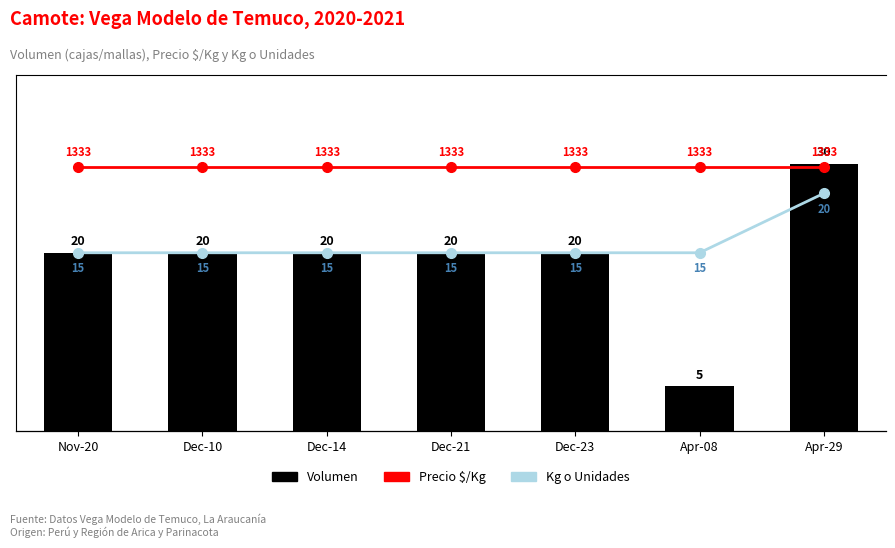

Does the chart contain stacked bars?

No